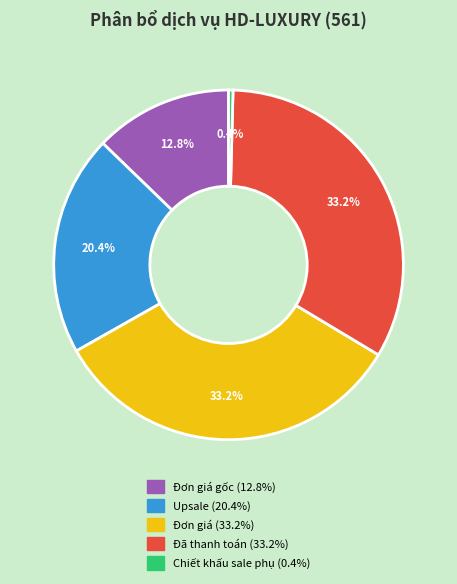

Is there a majority slice in this chart?

No